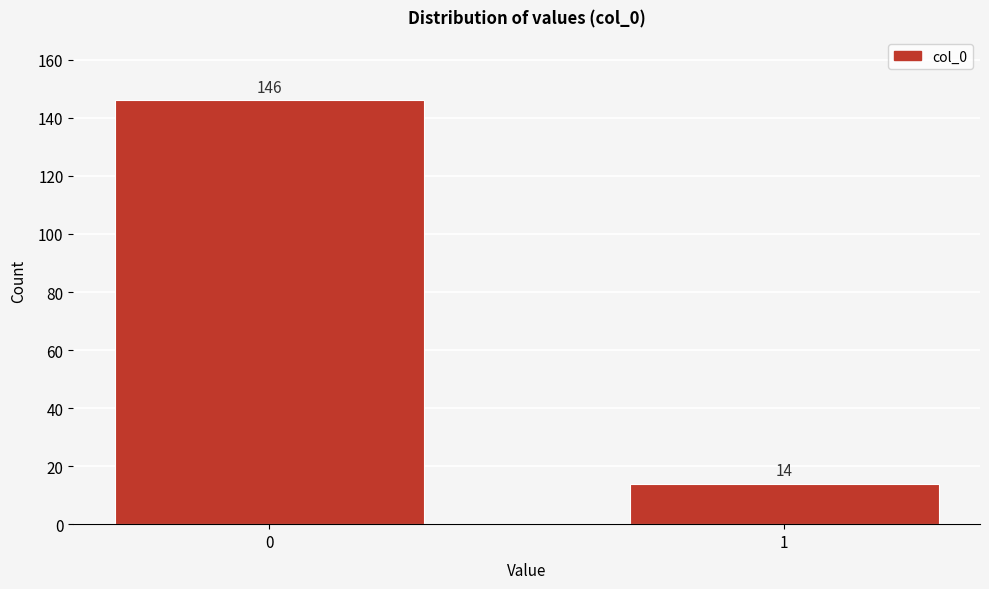

Reading left to right, what are all the values shown in this chart?

0=146	1=14